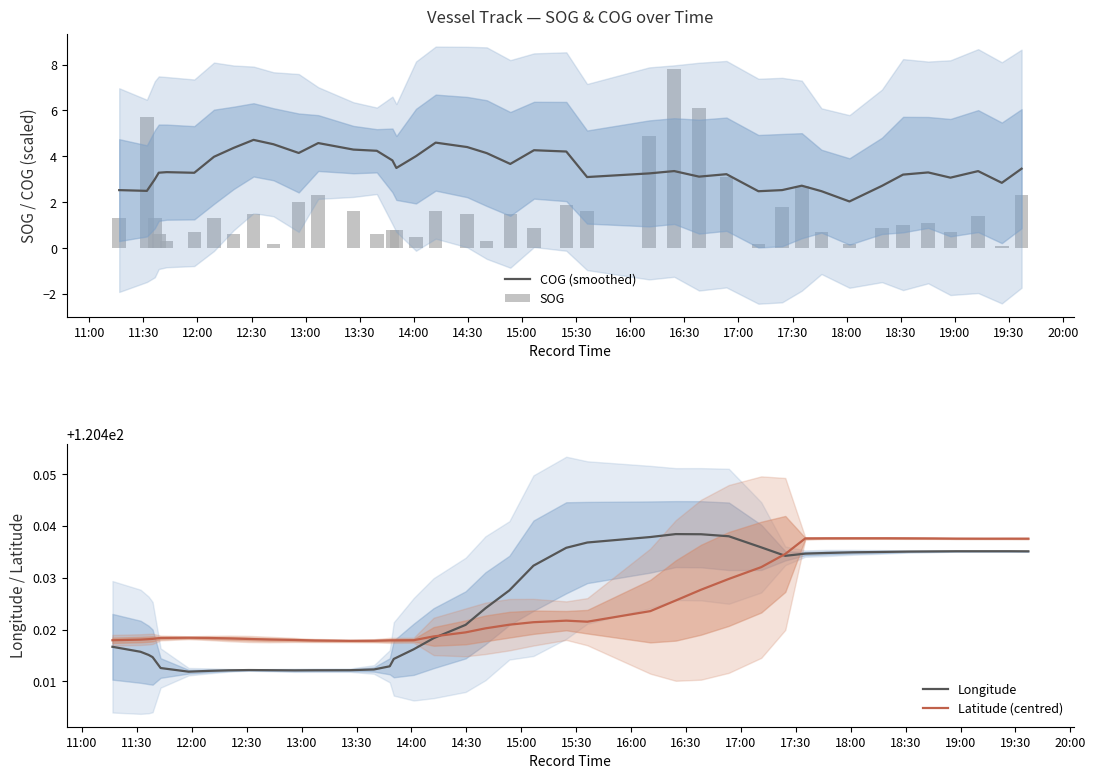

What is the highest value of the Longitude series?

120.4